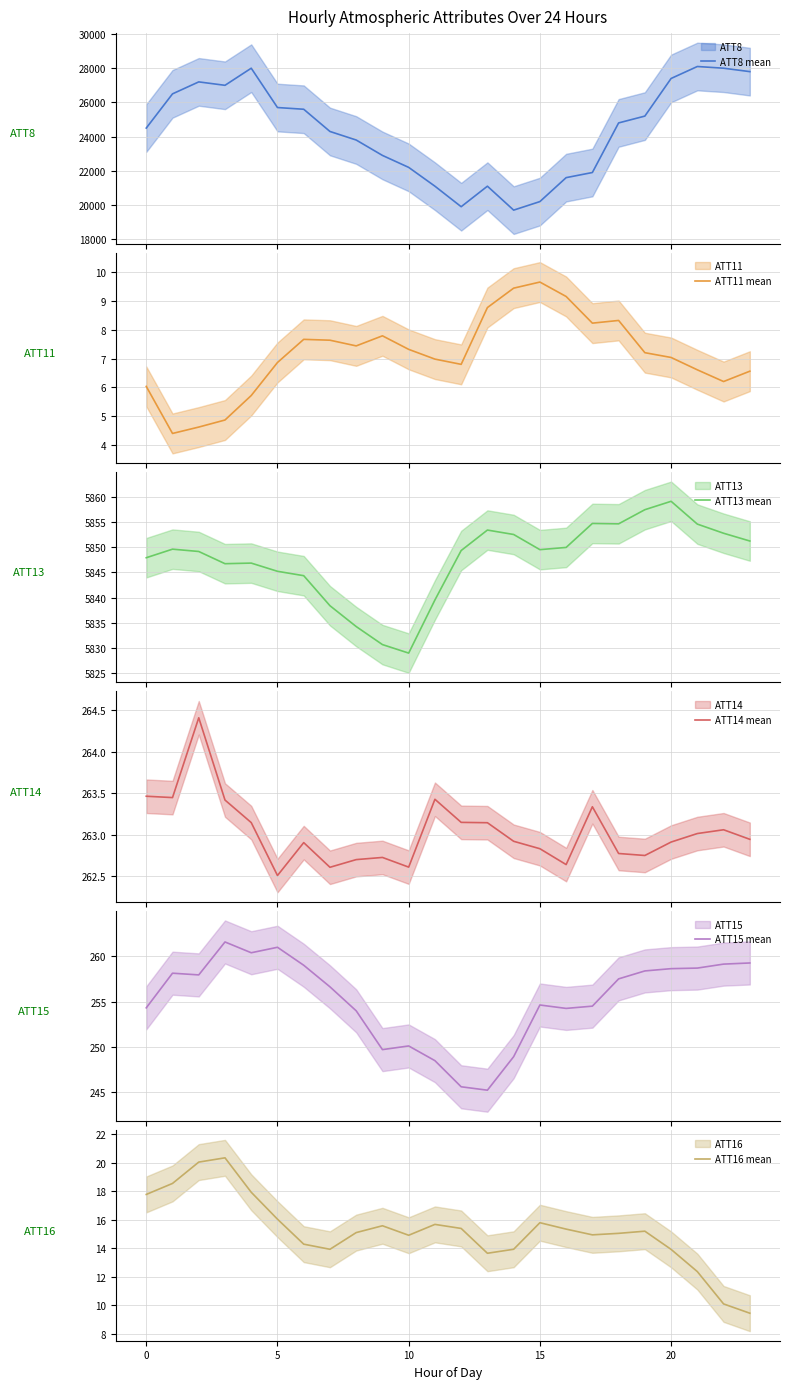

Which has a higher value, 17 or 13?

17